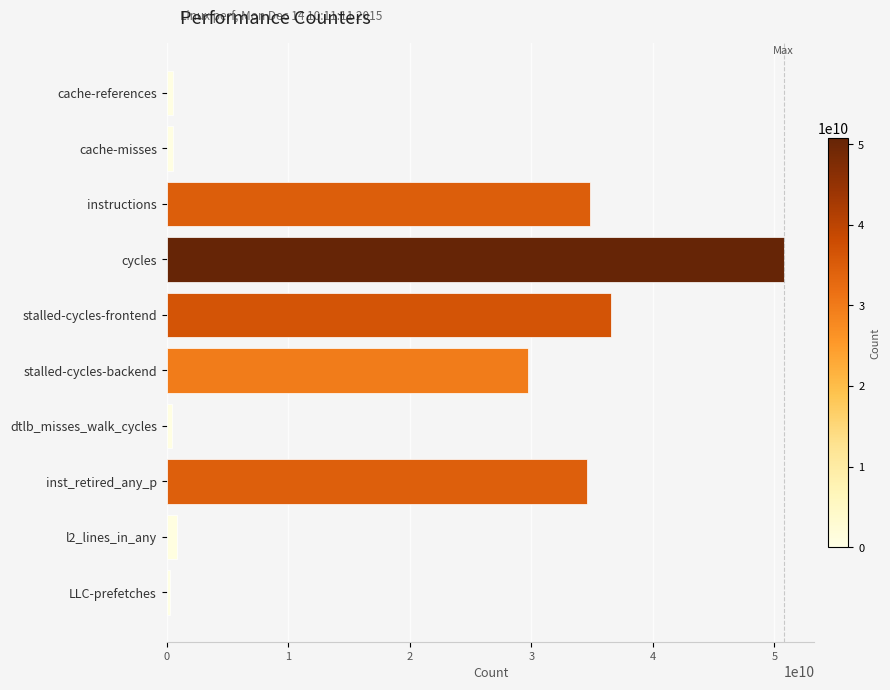

True or false: the data shows 50750139800 at cycles.

True